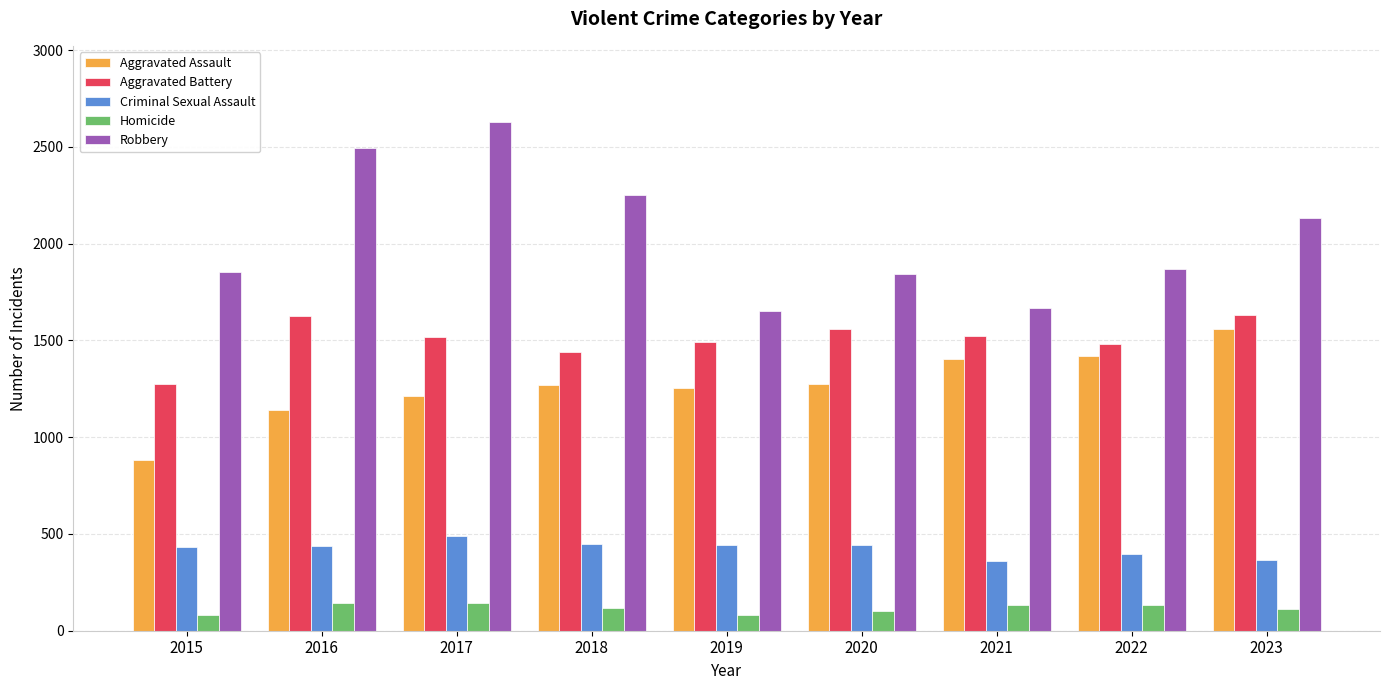

The Robbery series shows 1856 at 2015. True or false?

True